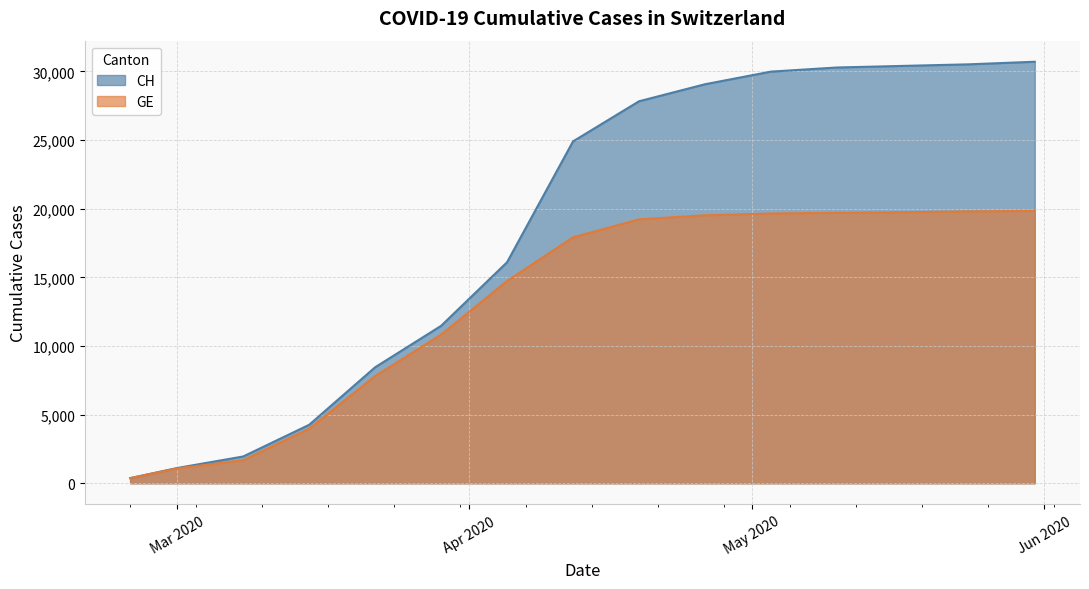

Does the chart display data point markers on the line(s)?

No